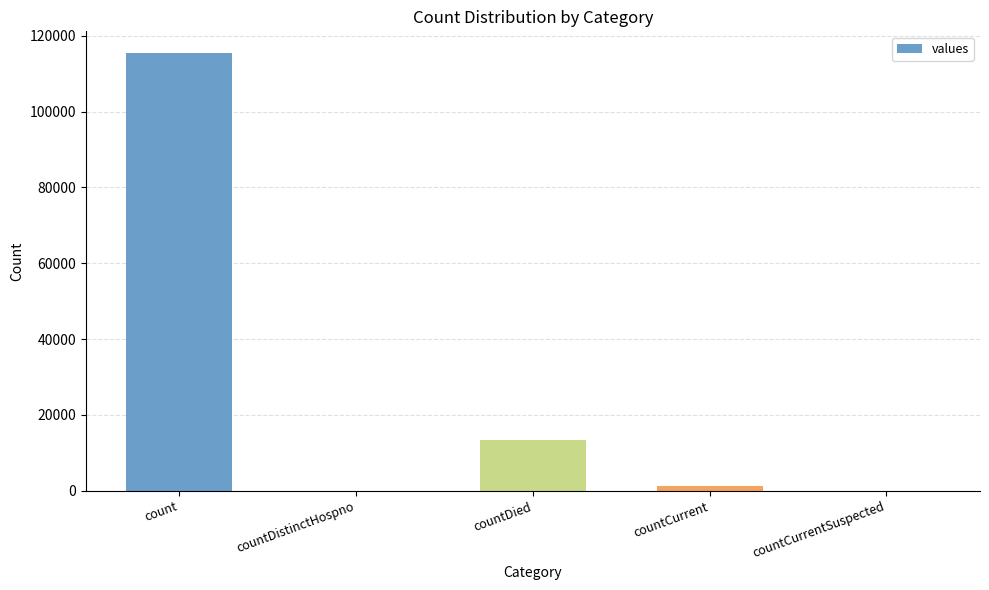

Is it true that the value at count is 192472?

False